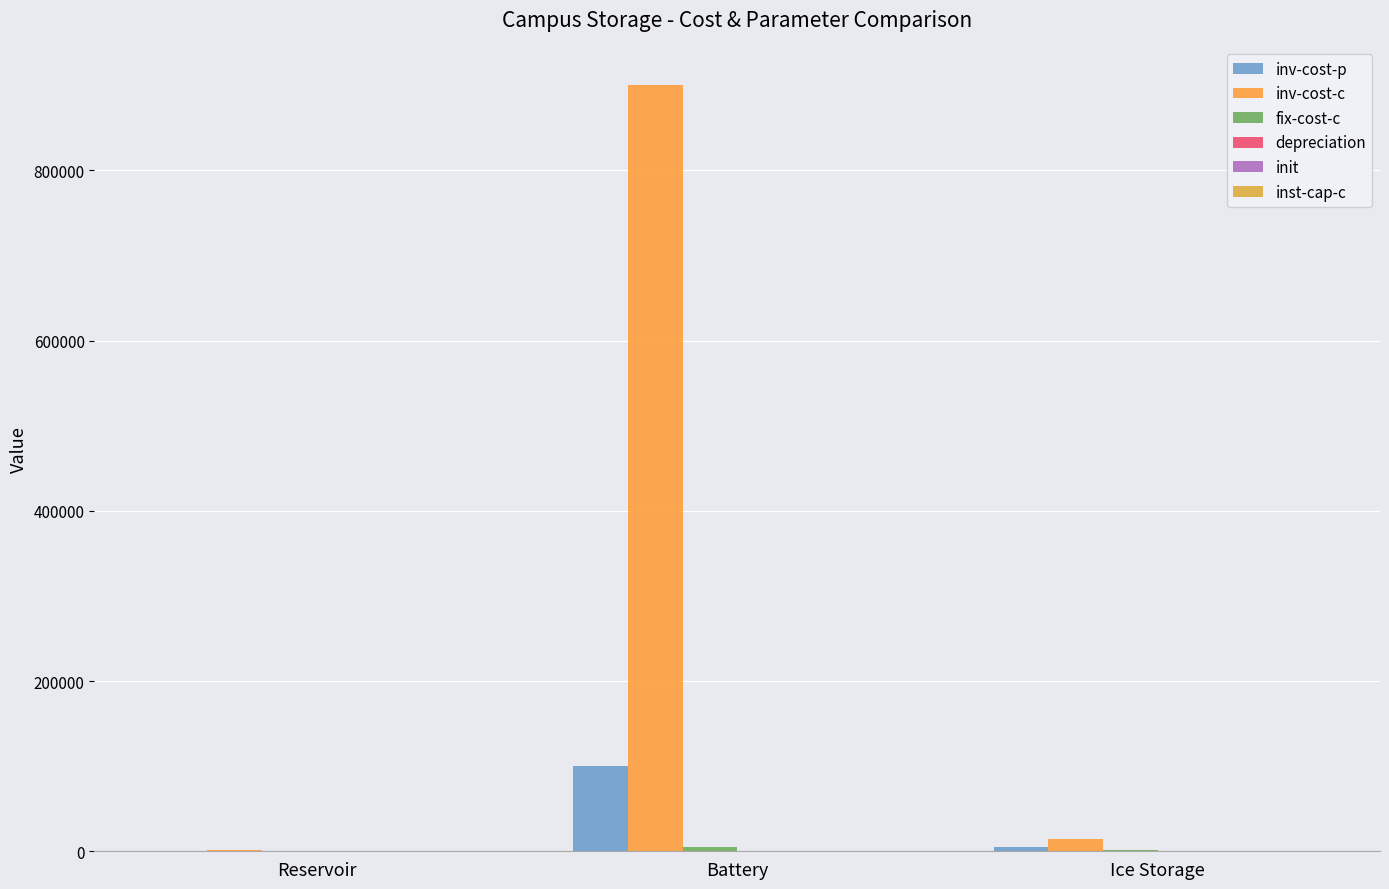

Reading right to left, list all the values displayed in this chart.

inv-cost-p: Ice Storage=5000.0	Battery=100000.0	Reservoir=400.0
inv-cost-c: Ice Storage=15000.0	Battery=900000.0	Reservoir=1740.0
fix-cost-c: Ice Storage=1000.0	Battery=5000.0	Reservoir=107.0
depreciation: Ice Storage=30.0	Battery=15.0	Reservoir=30.0
init: Ice Storage=0.5	Battery=0.5	Reservoir=0.1
inst-cap-c: Ice Storage=0.0	Battery=0.0	Reservoir=0.0